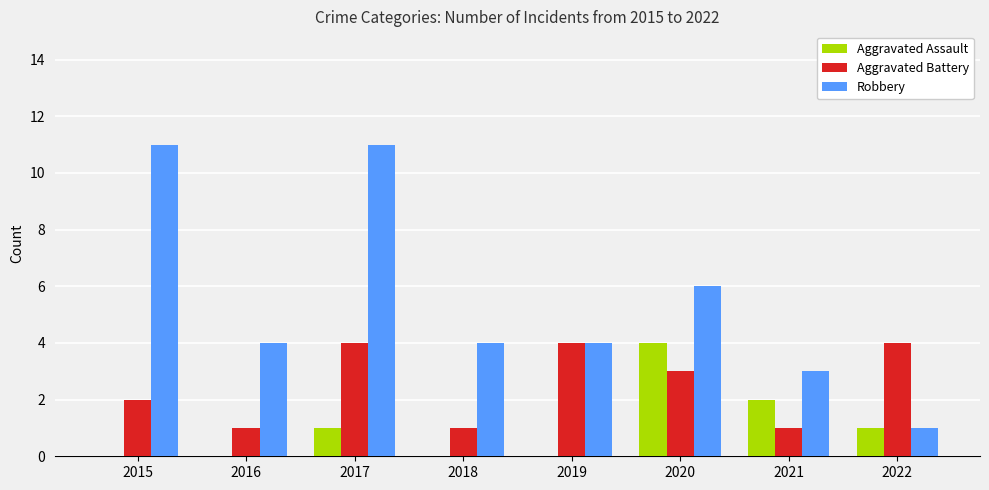

The Robbery series shows 7 at 2016. True or false?

False